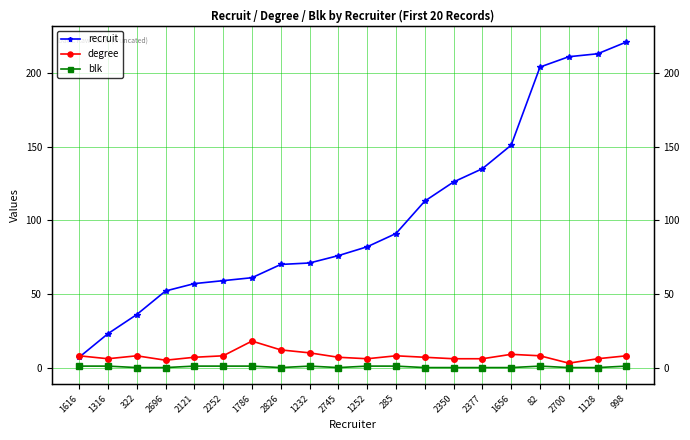

How many interior local peaks does the blk series have?

2